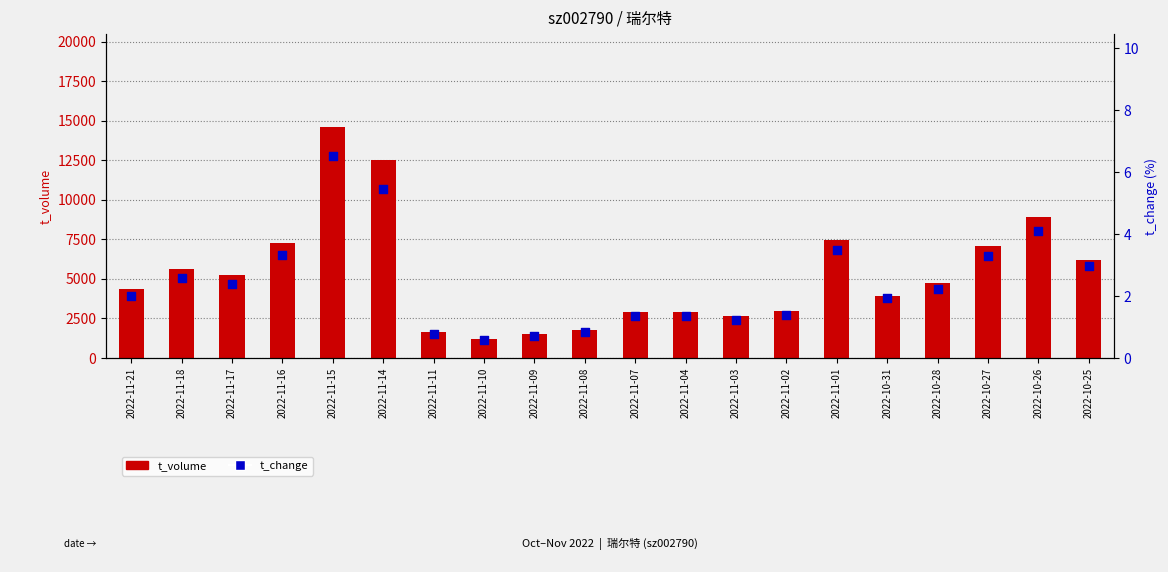

Which series has the largest total across all categories?

t_volume